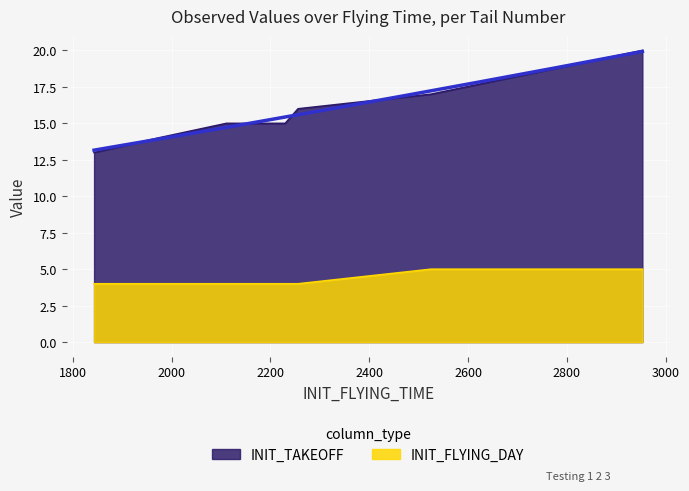

Is the value of INIT_TAKEOFF at 2230 greater than the value of INIT_FLYING_DAY at 2525?

Yes